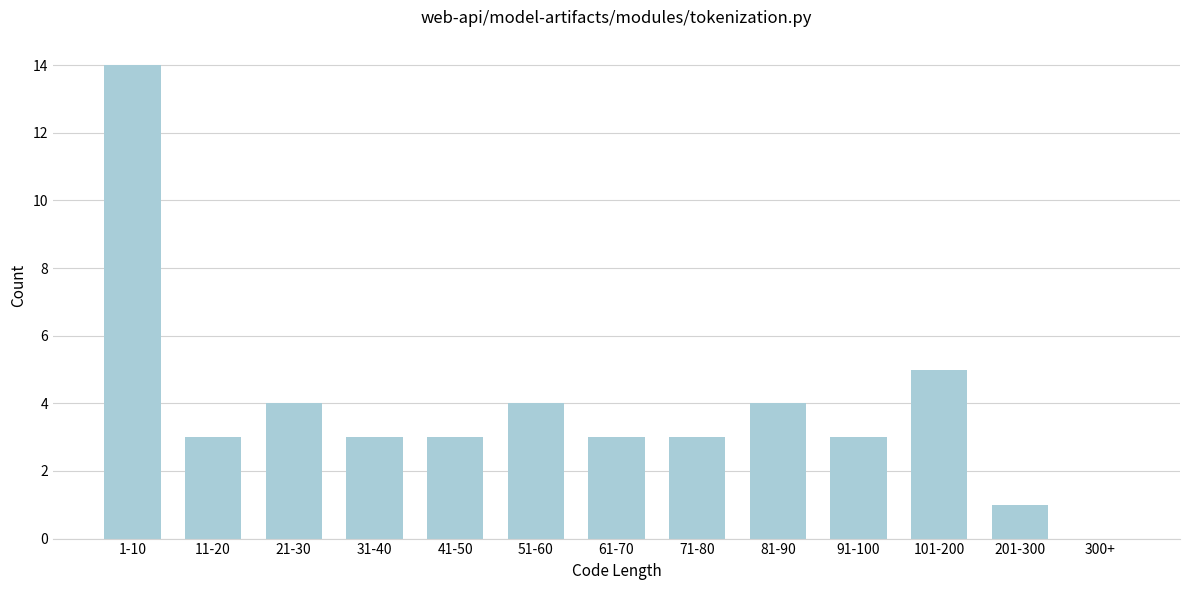

Reading right to left, transcribe all the data shown in this chart.

300+=0	201-300=1	101-200=5	91-100=3	81-90=4	71-80=3	61-70=3	51-60=4	41-50=3	31-40=3	21-30=4	11-20=3	1-10=14